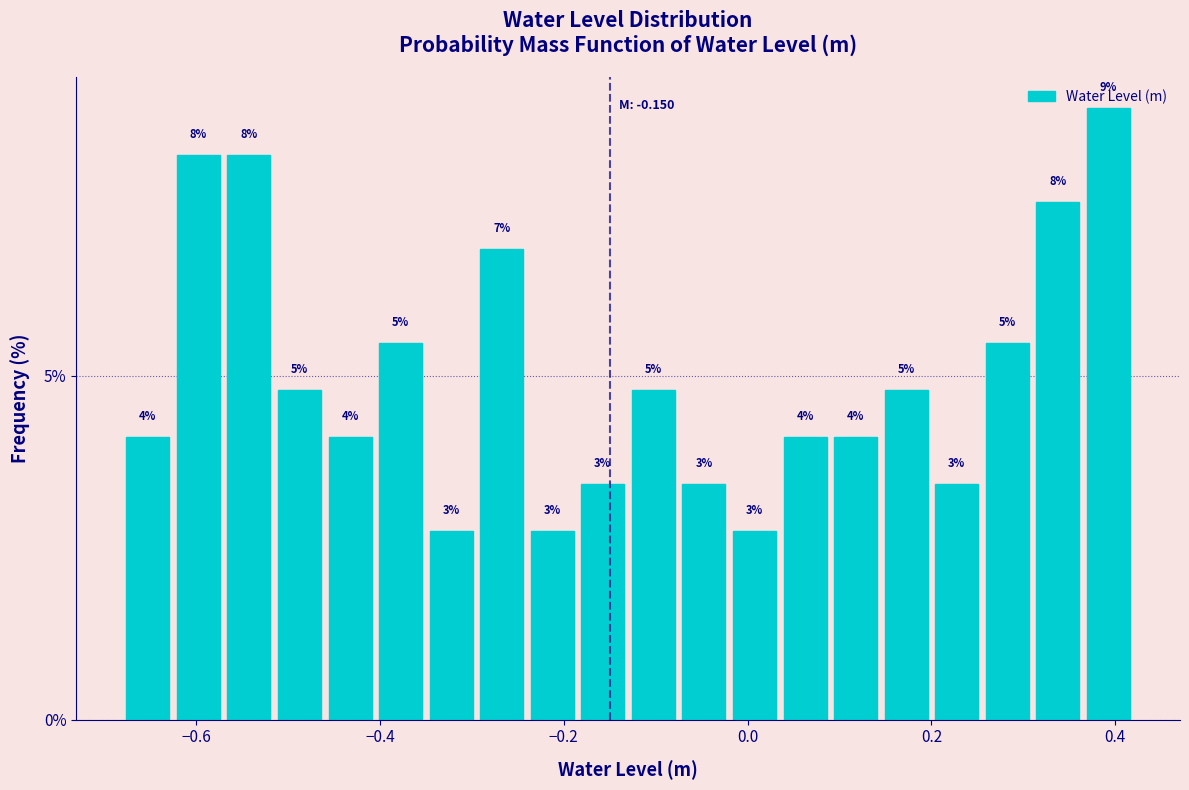

Read against the x-axis, roughly where is the centre of the tallest bar?

0.40